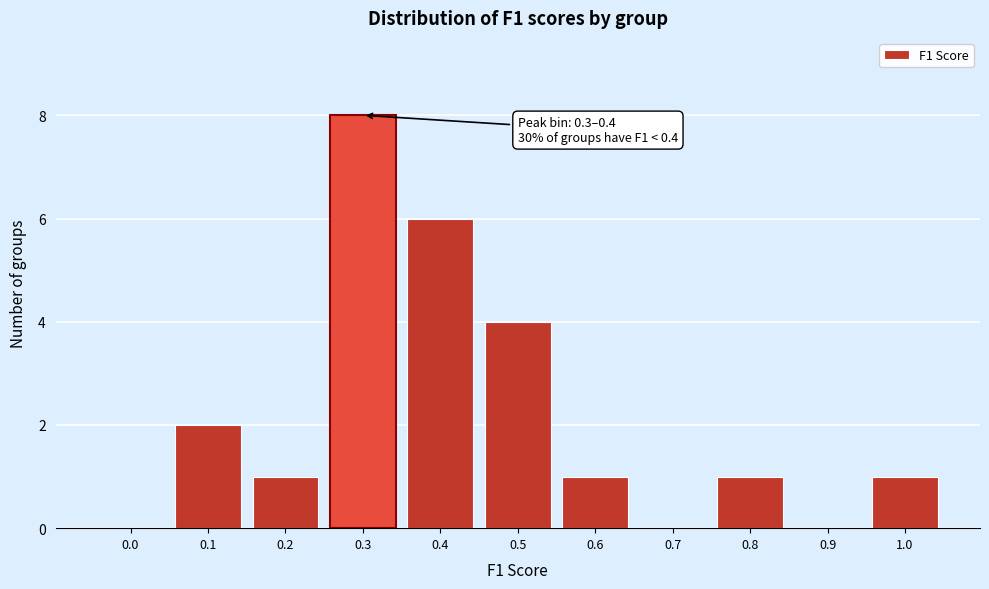

Reading left to right, list all the values displayed in this chart.

0.0=0	0.1=2	0.2=1	0.3=8	0.4=6	0.5=4	0.6=1	0.7=0	0.8=1	0.9=0	1.0=1